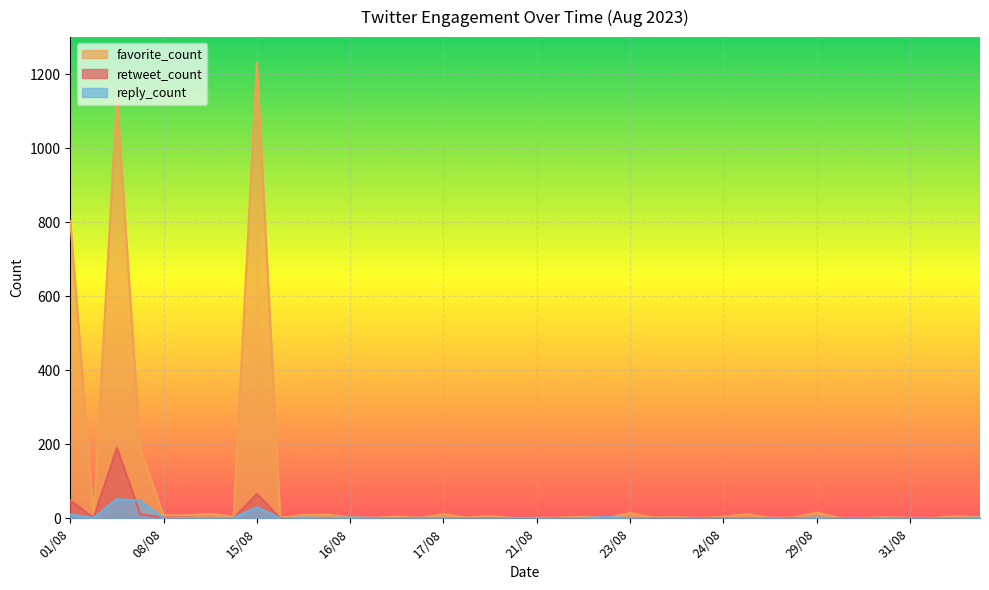

What is the difference between the maximum and second lowest values in the favorite_count series?

1230